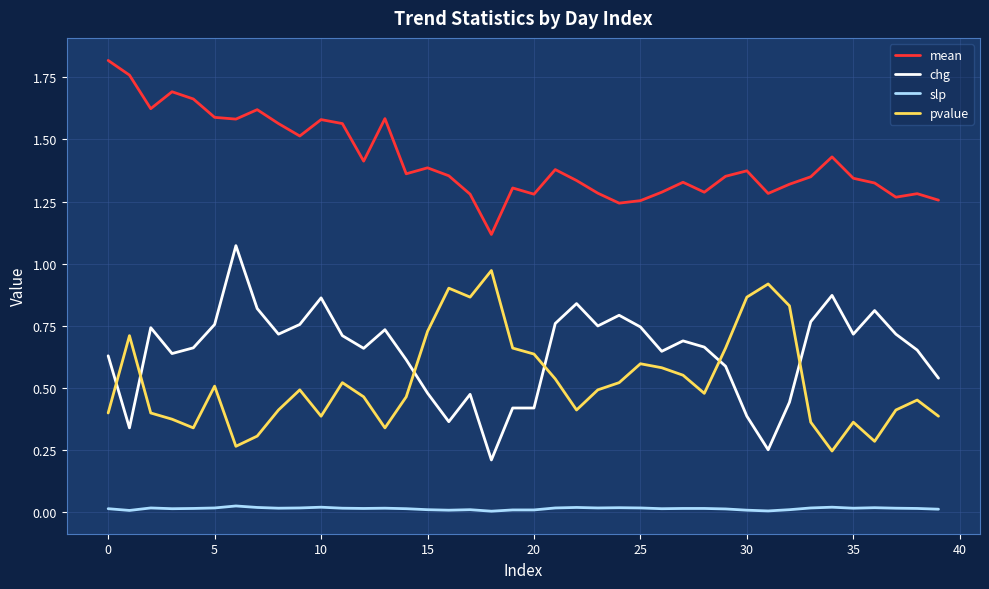

Does the chart have visible grid lines?

Yes